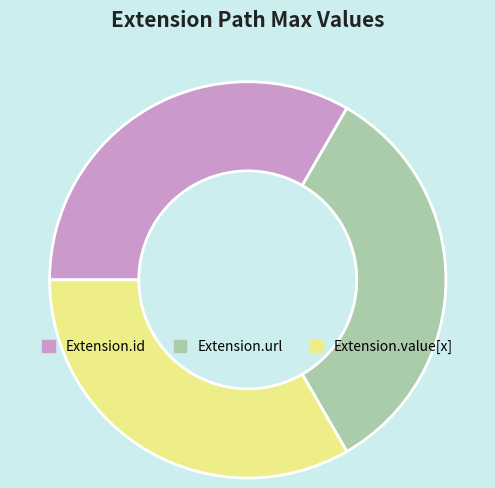

Is there a majority slice in this chart?

No